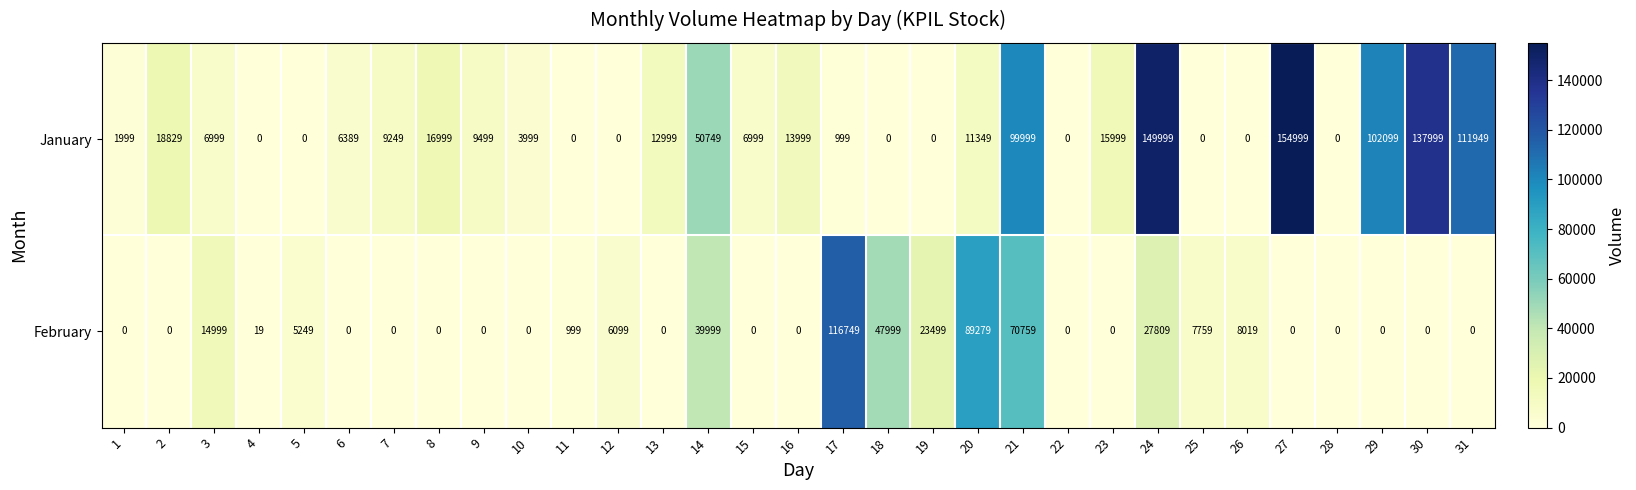

What is the sum of the January values at 31 and 20?

123298